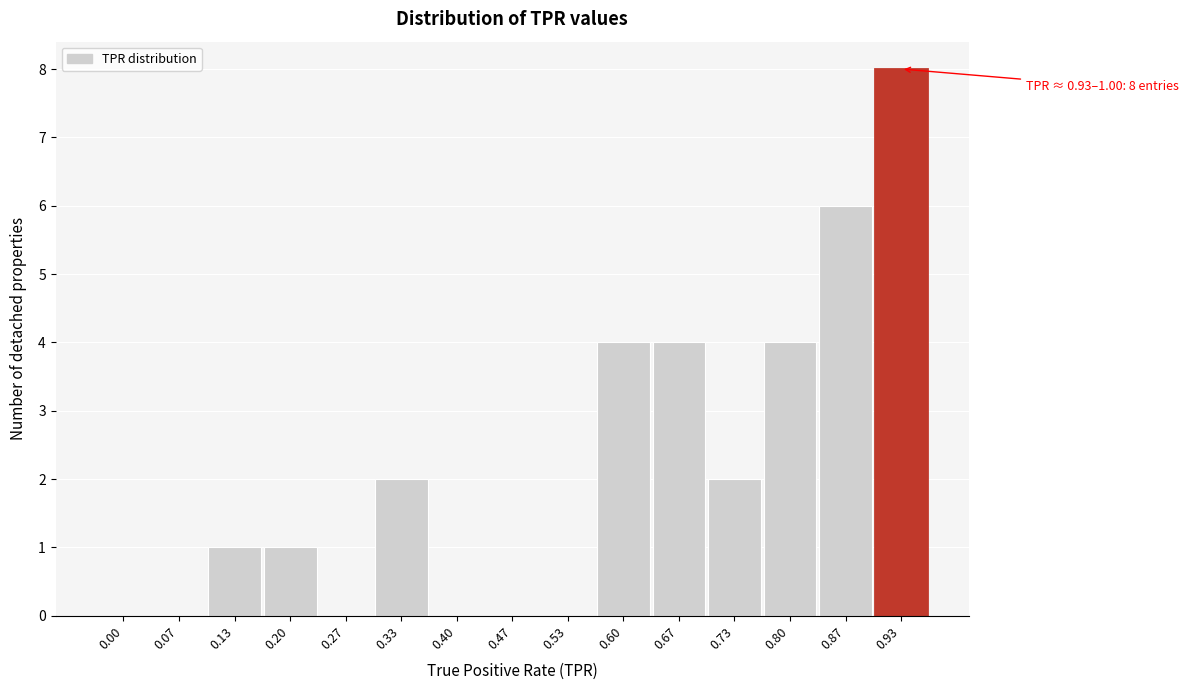

Reading left to right, extract all data points from this chart.

0.00=0	0.07=0	0.13=1	0.20=1	0.27=0	0.33=2	0.40=0	0.47=0	0.53=0	0.60=4	0.67=4	0.73=2	0.80=4	0.87=6	0.93=8